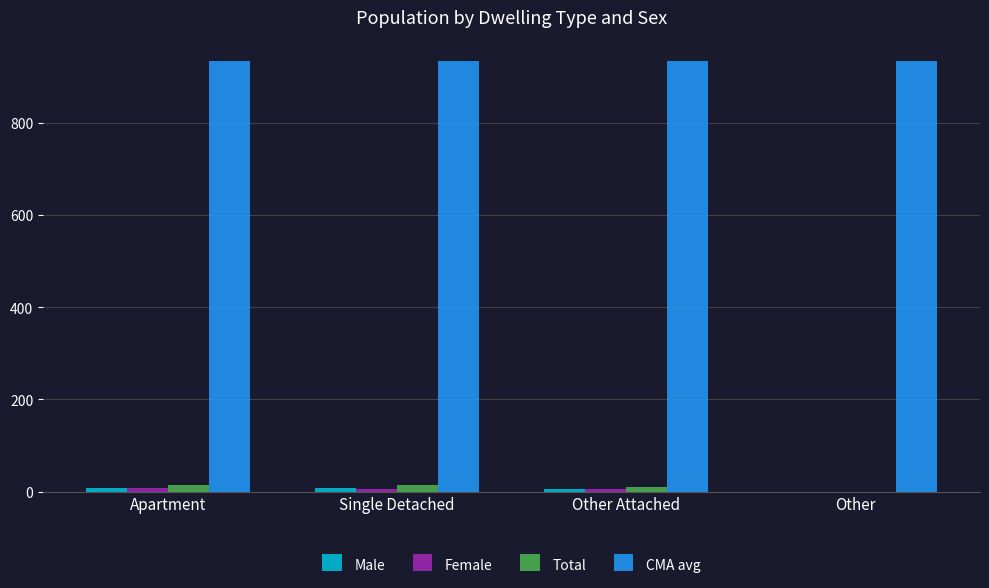

Which series has the largest total across all categories?

CMA avg